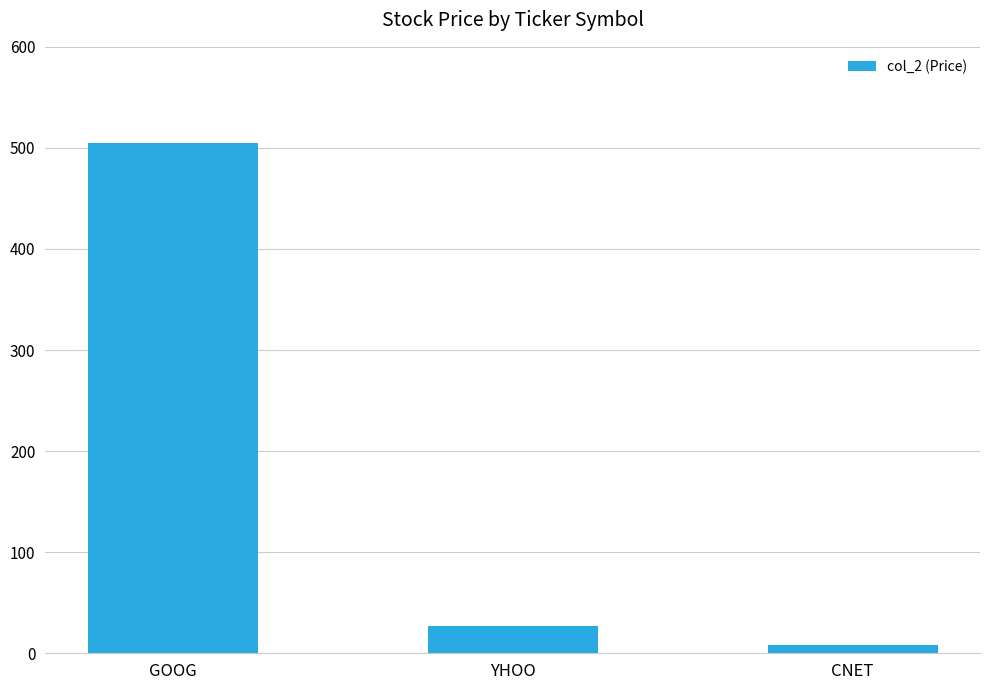

How many values are below 27?

1